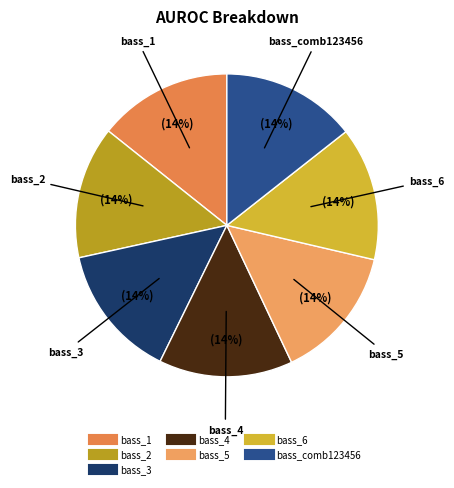

Does any single category account for the majority?

No